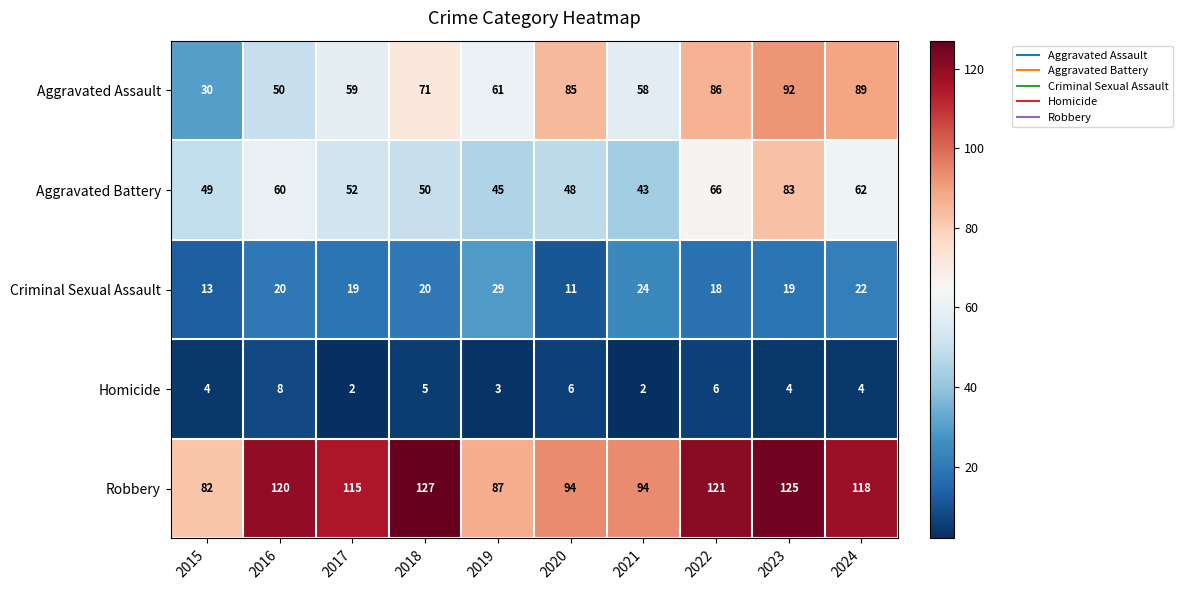

The value of Homicide at 2021 is 3. True or false?

False